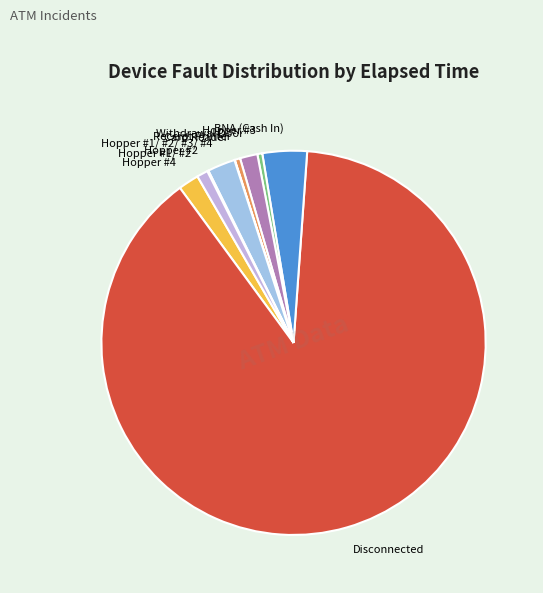

Which slice is the largest?

Disconnected